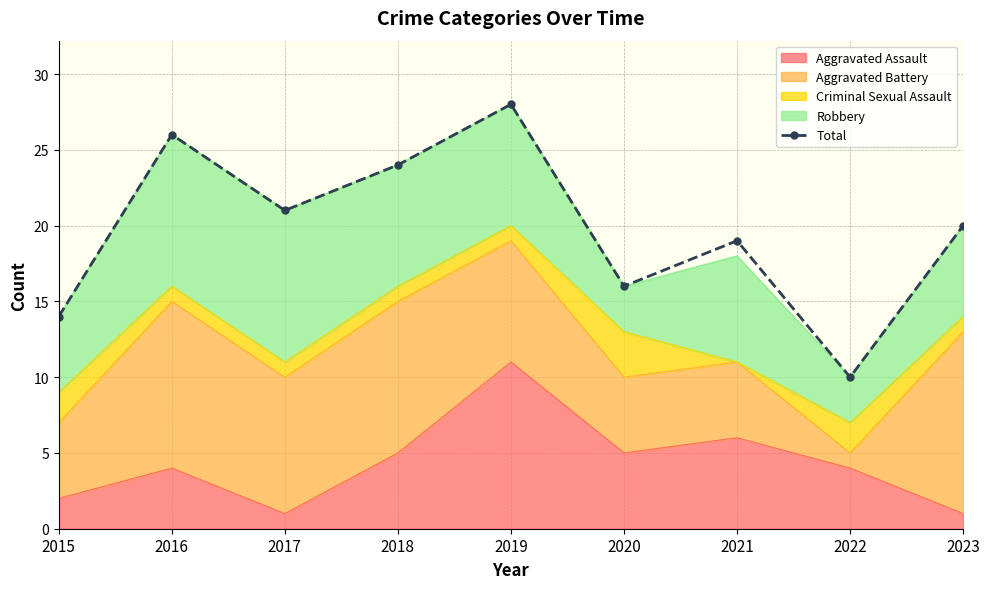

What is the minimum value shown in the chart?

10